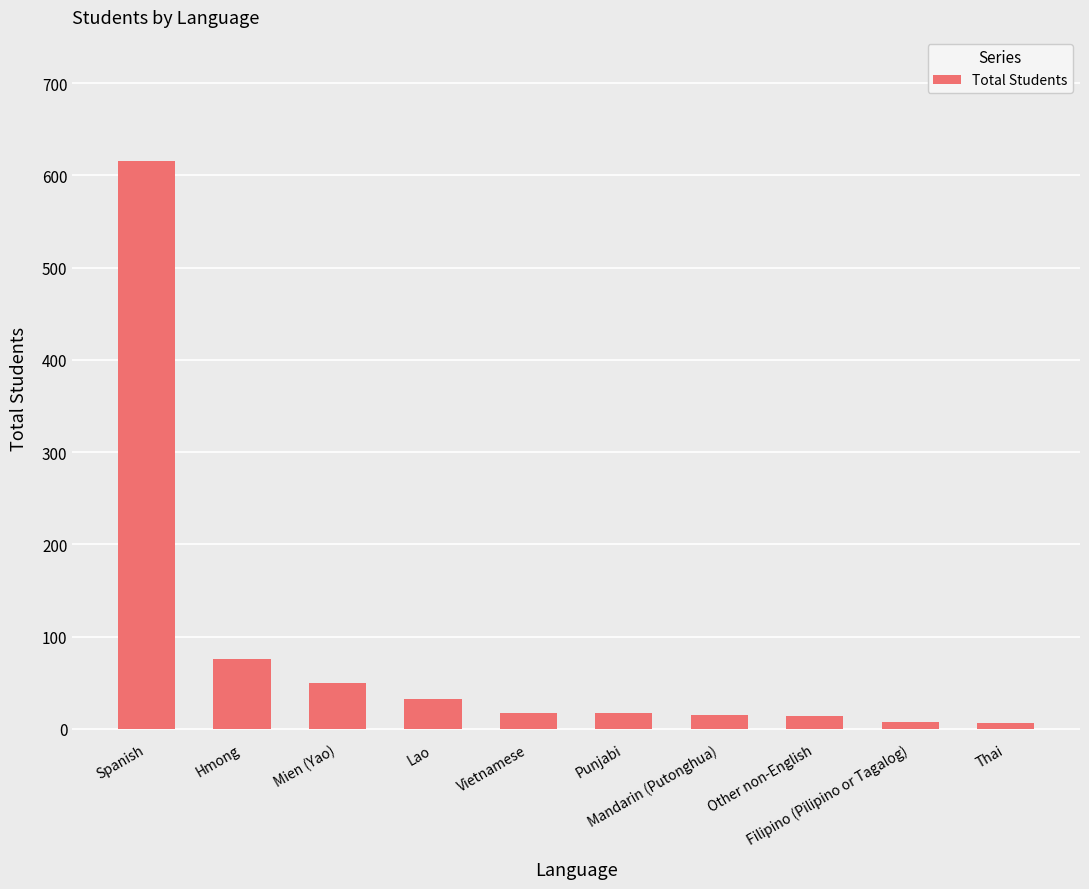

What is the ratio of the value at Thai to the value at Punjabi?

0.4